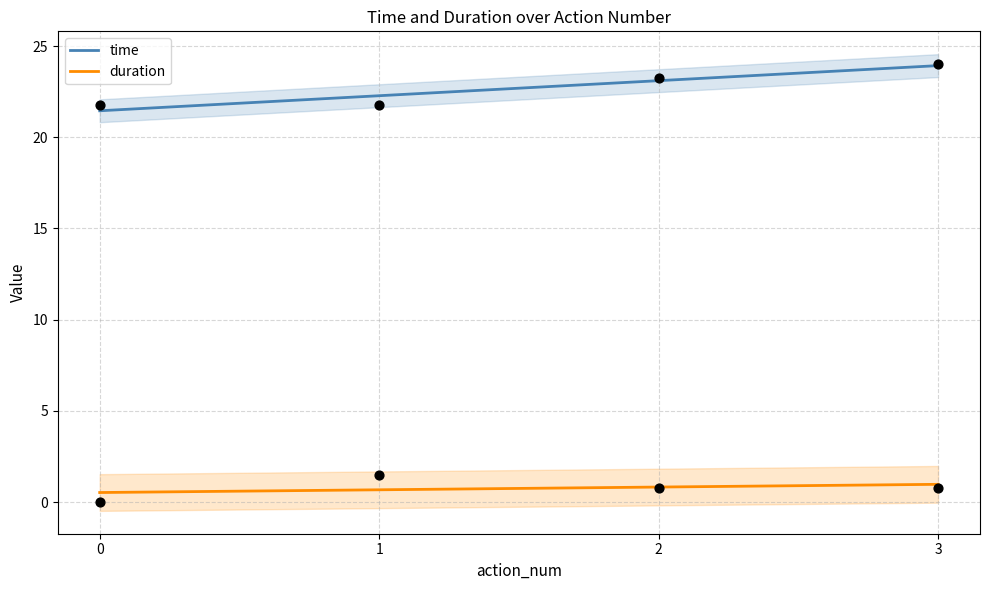

At how many categories does at least one series exceed 20?

4